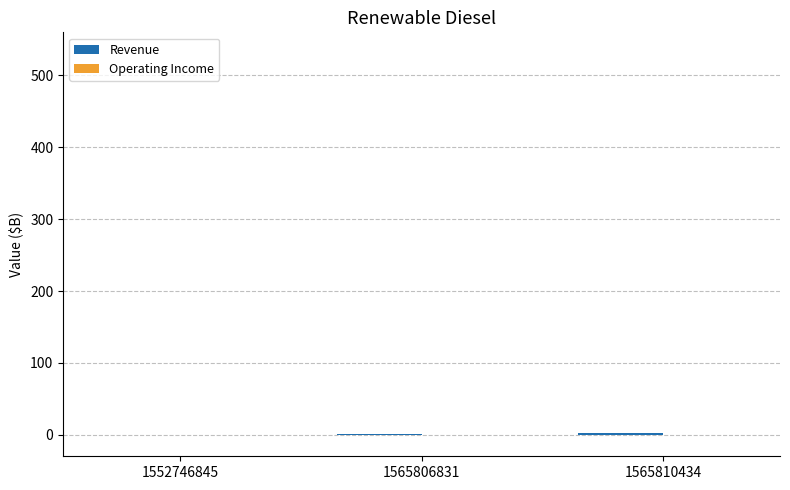

True or false: the data shows 0 at 1552746845.

True